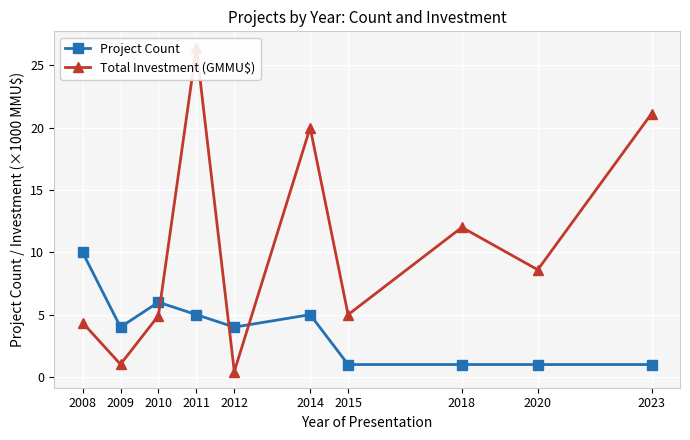

Where do Project Count and Total Investment (GMMU$) first cross each other?

2010 and 2011